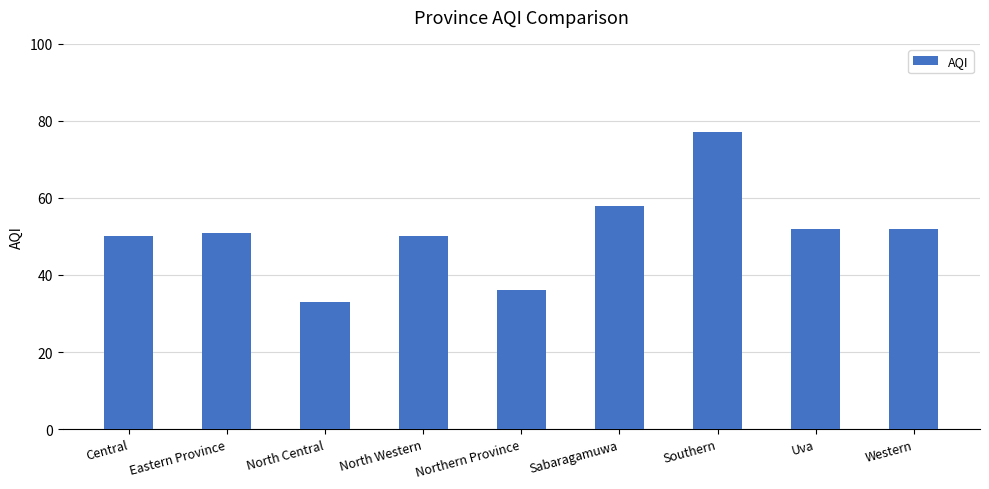

Which category has the lowest value across all series?

North Central